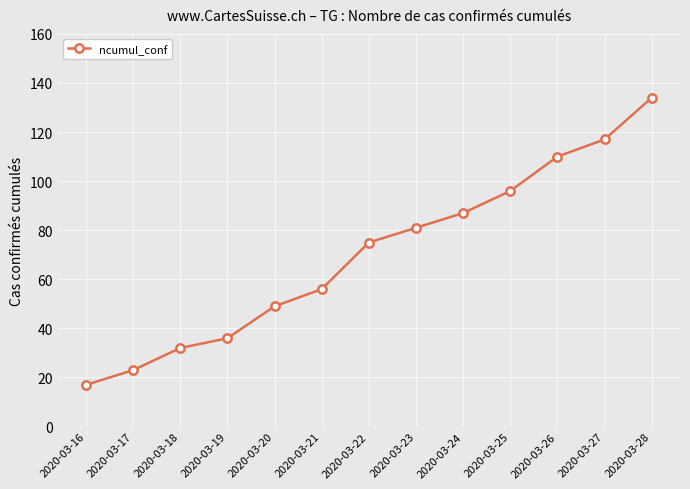

How many lines are shown in the chart?

1